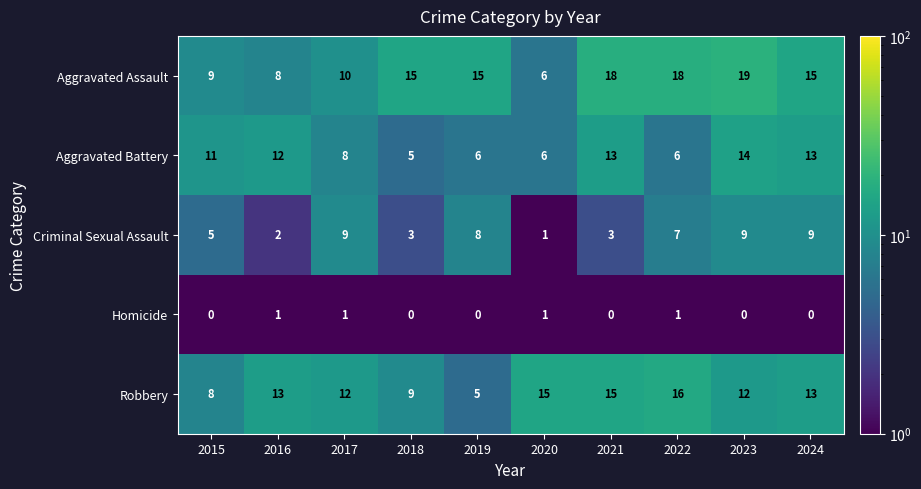

What is the total value across all series at 2023?

54